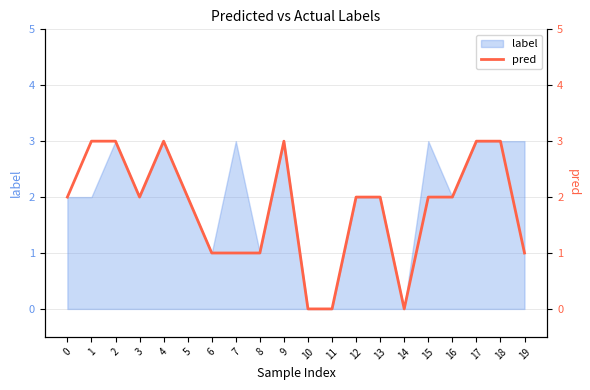

At which category does the data reach its first local valley?

3